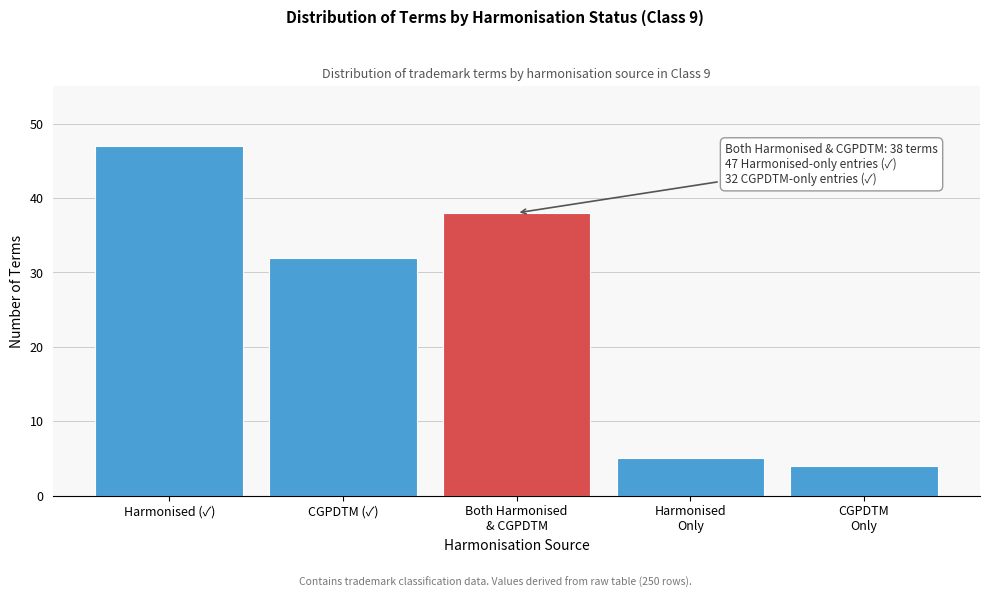

Reading right to left, list all the values displayed in this chart.

4	5	38	32	47